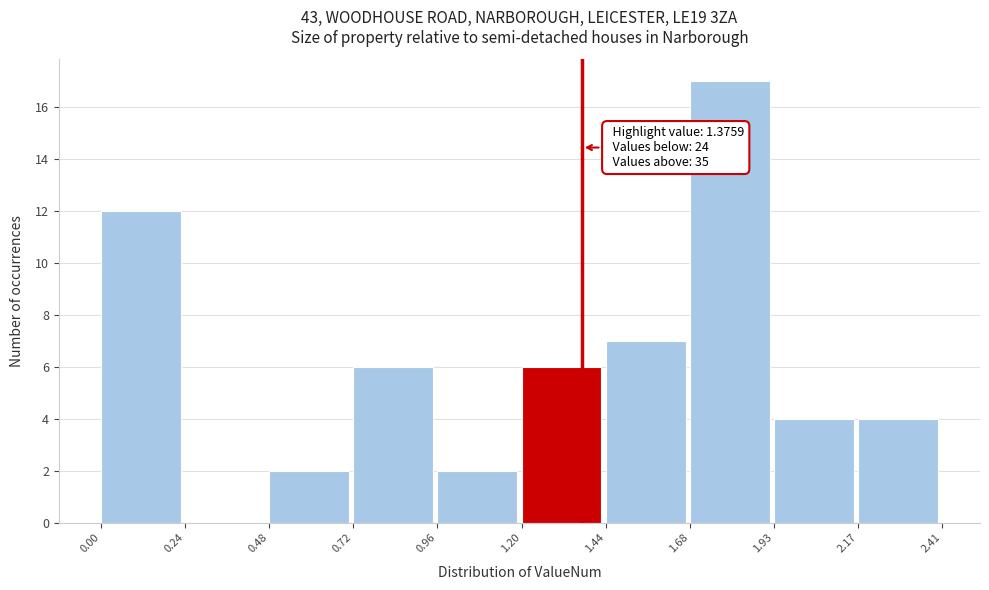

Over which range of the x-axis is the bar tallest?

1.68 to 1.93